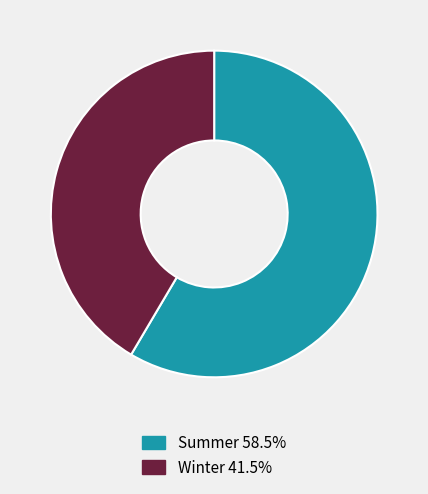

Which has a higher value, Winter or Summer?

Summer